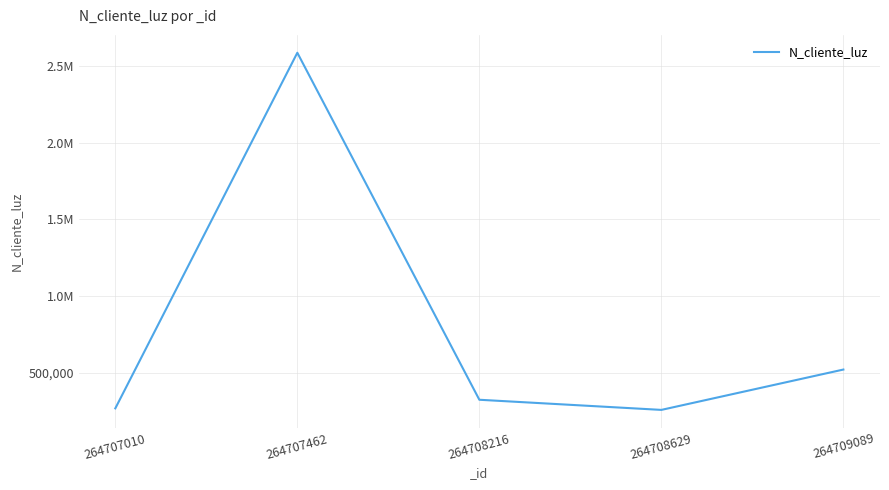

Does the chart display data point markers on the line(s)?

No